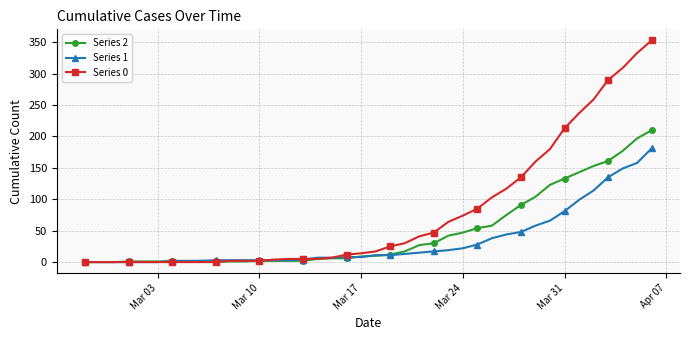

How many data points in Series 1 are less than 11?

20